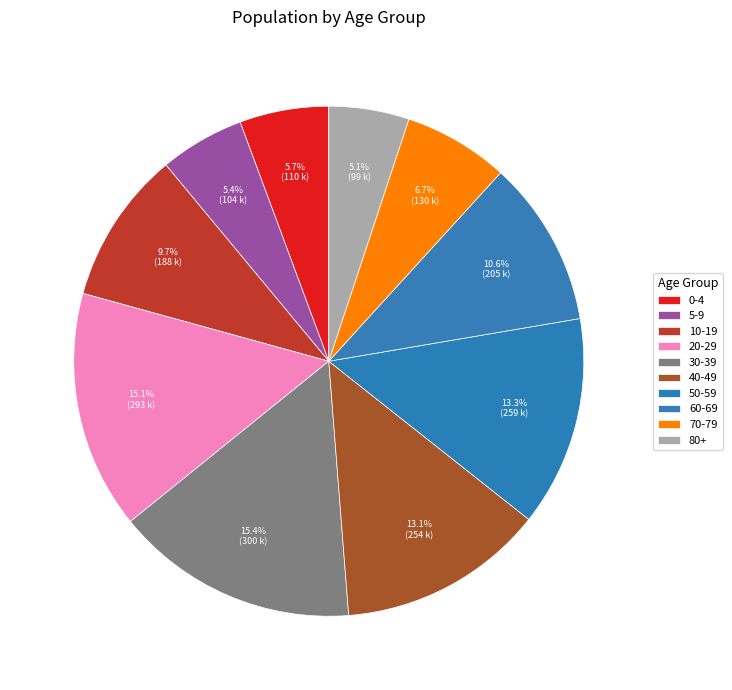

What percentage is NOT represented by 10-19?

90.3%